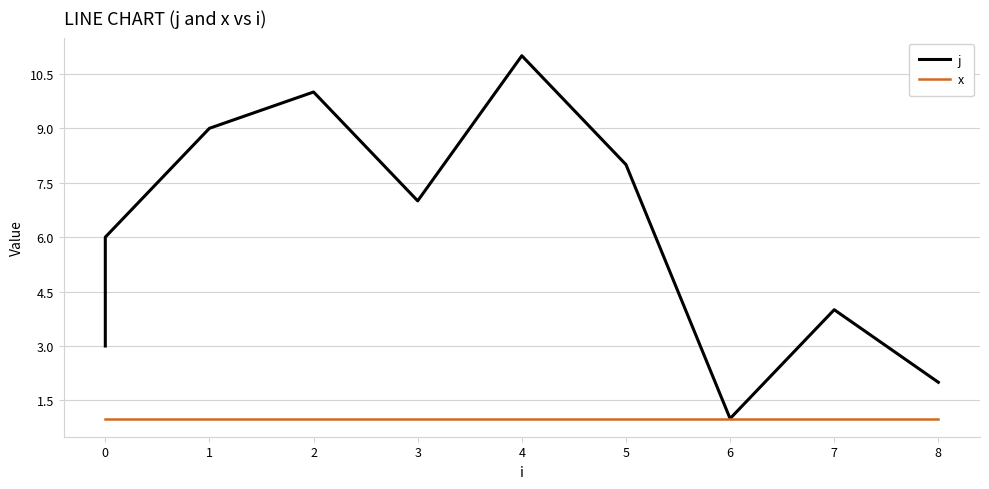

Read the x value at 0.

1